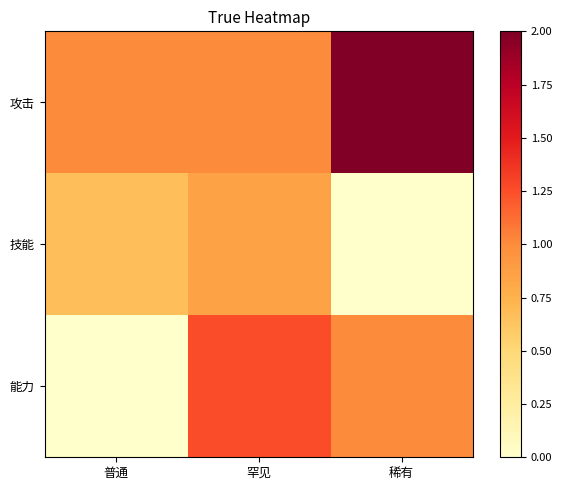

Reading left to right, transcribe all the data shown in this chart.

攻击: 普通=1.0	罕见=1.0	稀有=2.0
技能: 普通=0.7	罕见=0.8	稀有=0.0
能力: 普通=0.0	罕见=1.2	稀有=1.0